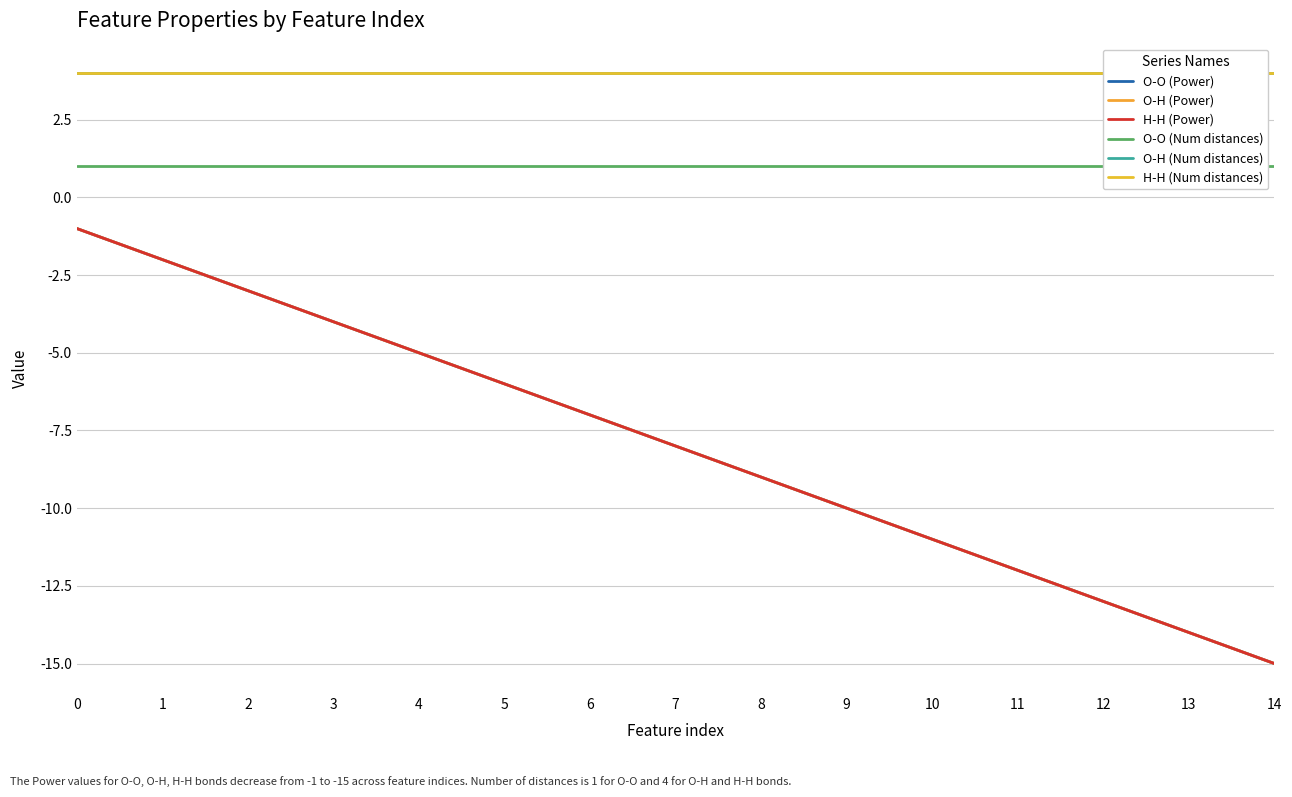

Which series has the widest spread of values?

O-O (Power)